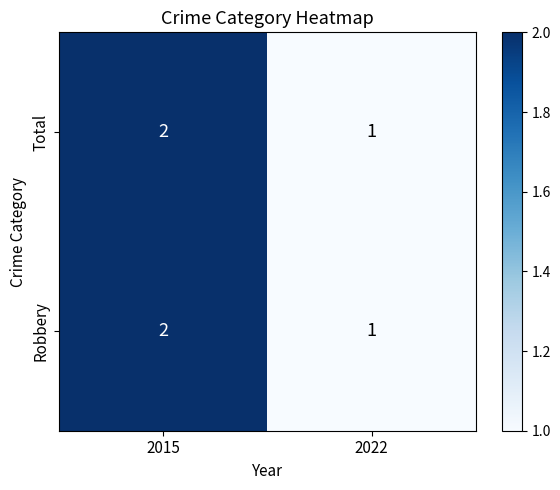

At which label is Robbery closest to 1?

2022